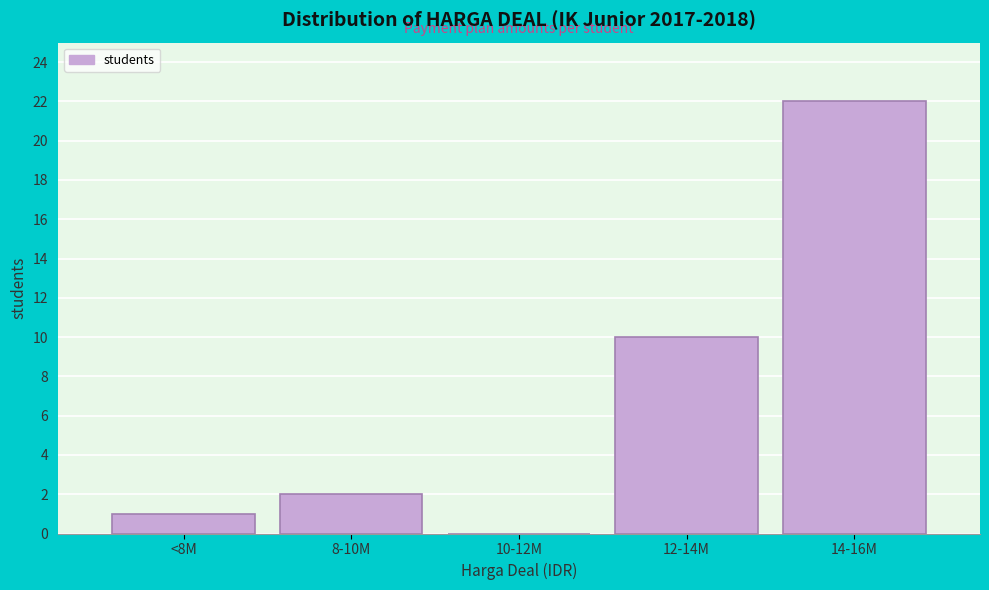

Reading right to left, list all the values displayed in this chart.

14-16M=22	12-14M=10	10-12M=0	8-10M=2	<8M=1